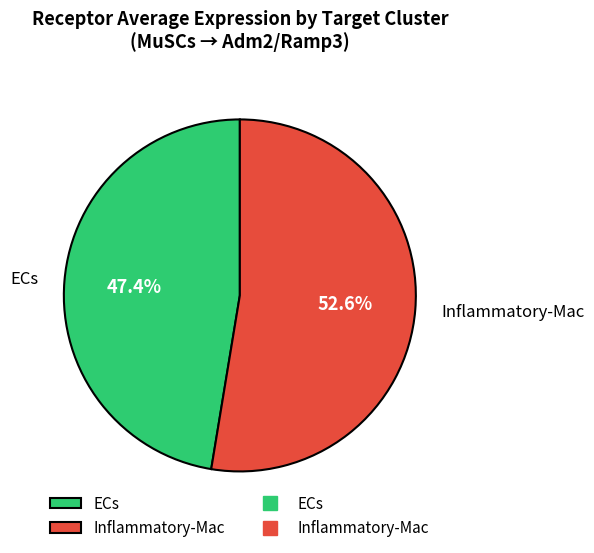

Is it true that ECs is 47% of the pie?

True